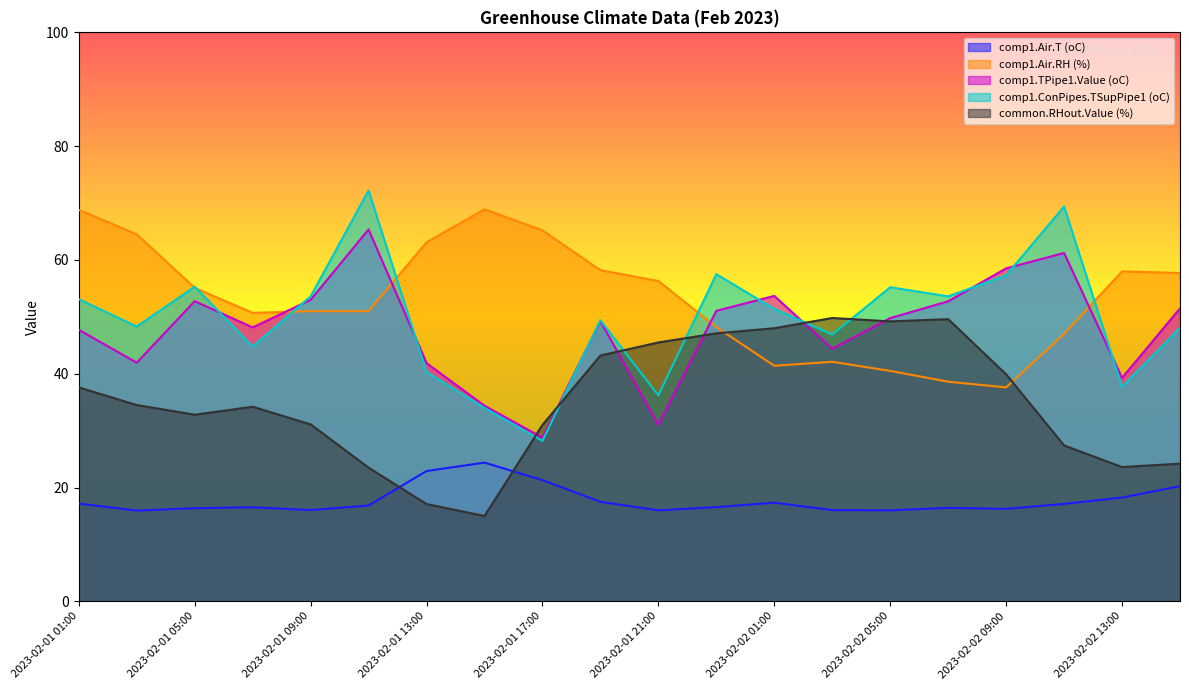

Which category has the highest value in the comp1.ConPipes.TSupPipe1 (oC) series?

2023-02-01 11:00